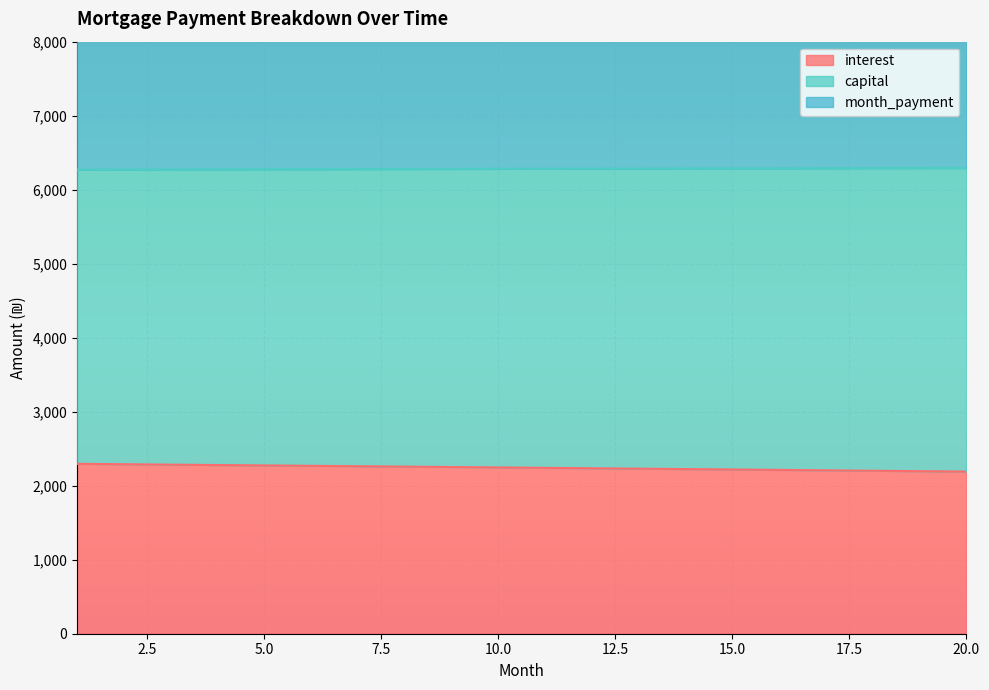

Reading right to left, what are all the values shown in this chart?

interest: 2190.6	2196.4	2202.1	2207.8	2213.5	2219.1	2224.7	2230.3	2235.9	2241.4	2246.9	2252.4	2257.9	2263.3	2268.8	2274.2	2279.5	2284.9	2290.2	2295.5
capital: 6293.3	6292.2	6291.1	6290.0	6288.9	6287.7	6286.6	6285.4	6284.2	6283.0	6281.8	6280.6	6279.4	6278.1	6276.9	6275.6	6274.3	6273.0	6271.7	6270.4
month_payment: 12586.6	12584.4	12582.2	12580.0	12577.7	12575.5	12573.1	12570.8	12568.4	12566.0	12563.6	12561.2	12558.7	12556.2	12553.7	12551.2	12548.6	12546.0	12543.4	12540.7